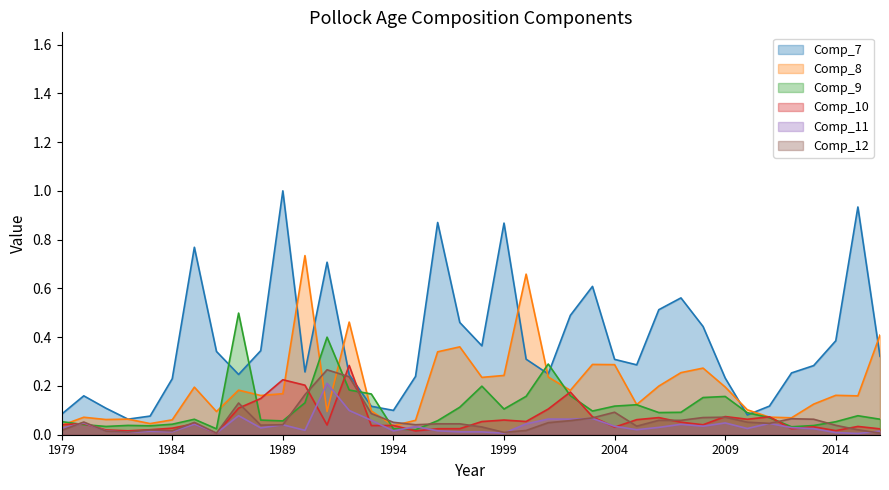

True or false: Comp_9 has more than 1 interior local peaks.

True